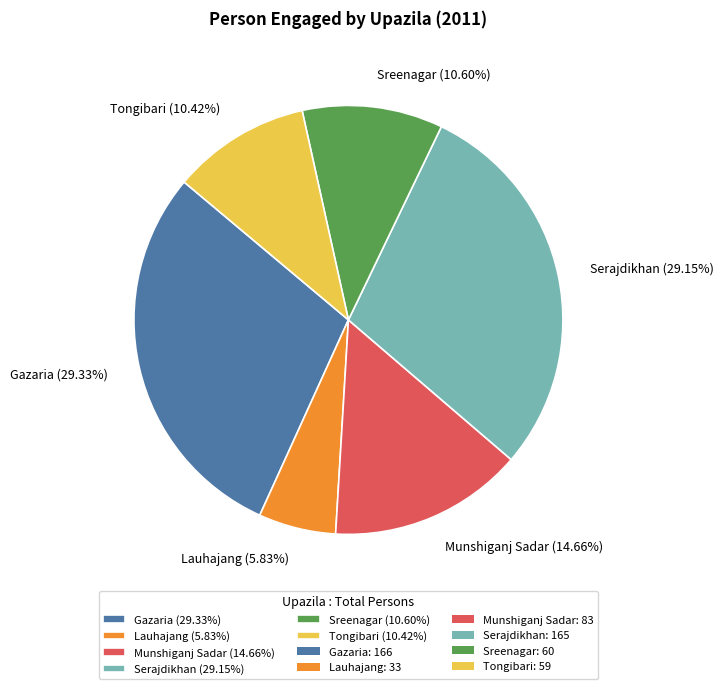

What percentage is the Tongibari slice, to the nearest percent?

10%